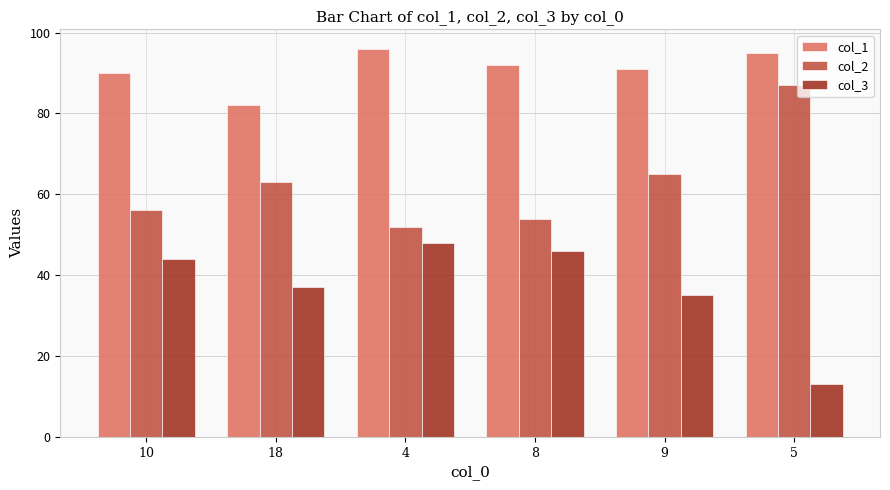

Which series has the largest total across all categories?

col_1